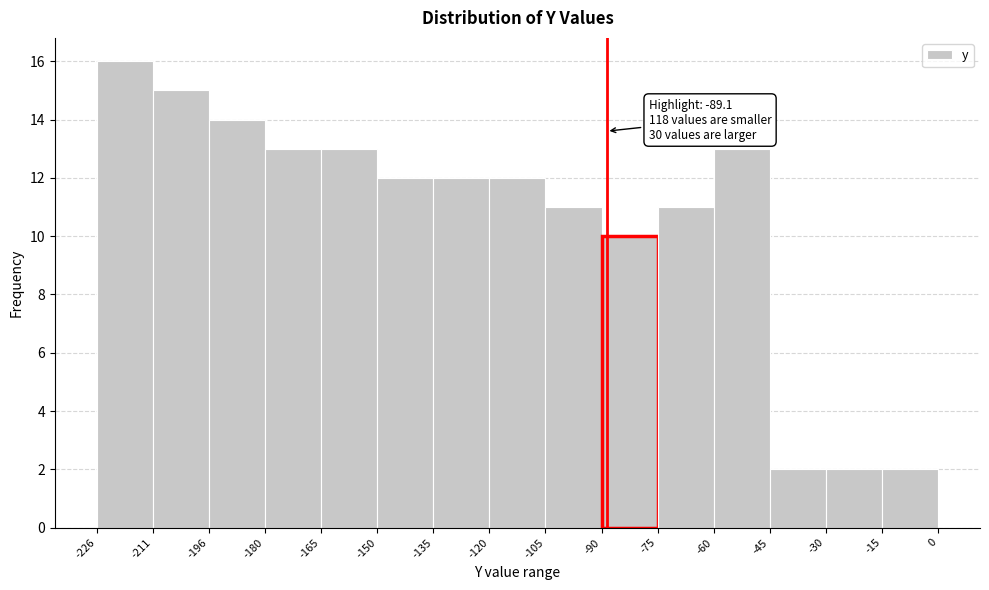

Over which range of the x-axis is the bar tallest?

-226 to -211